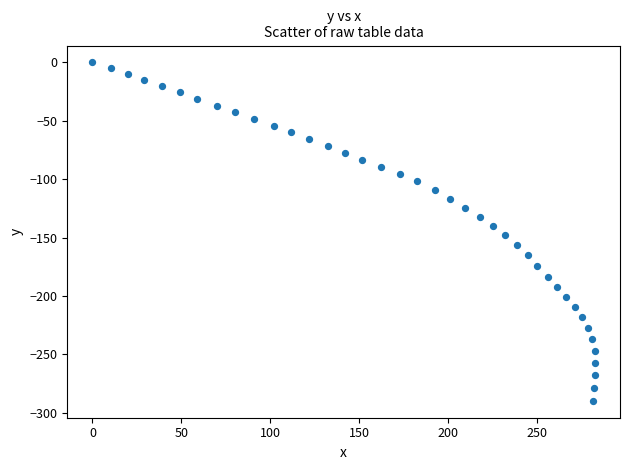

What is the range of Y values (max minus min)?

289.7